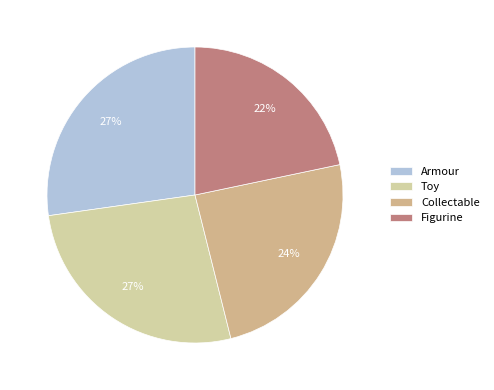

Which category has the smallest portion of the pie?

Figurine